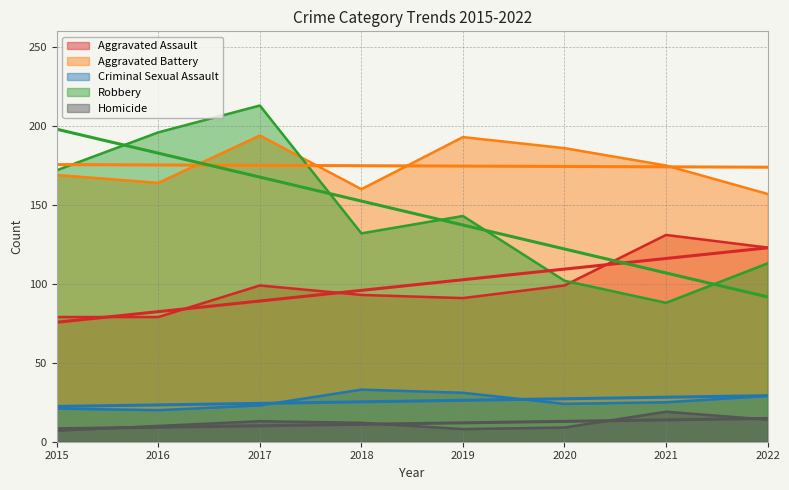

Which series has the largest total across all categories?

Aggravated Battery